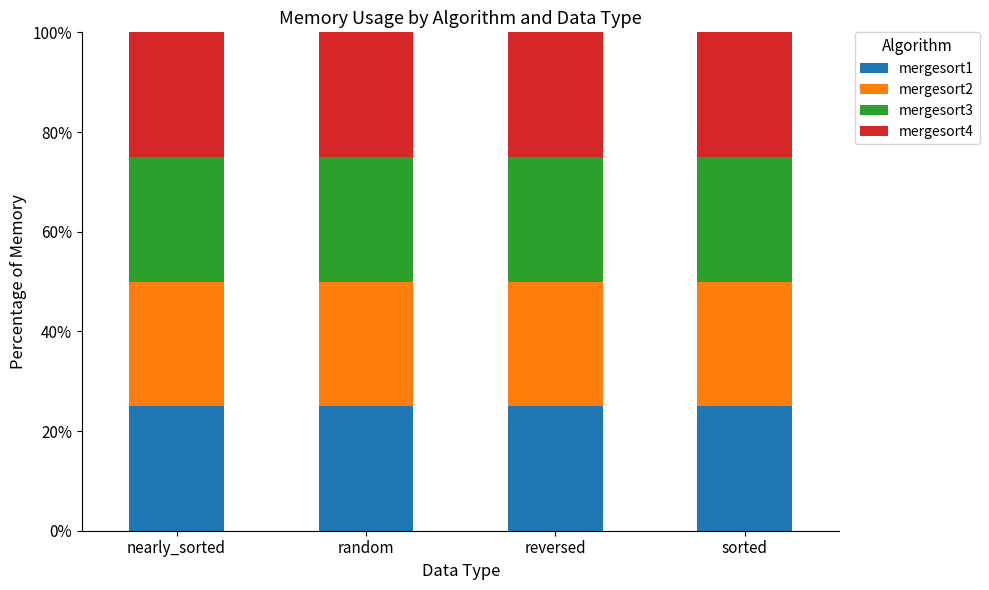

What is the sum of all mergesort1 values?

100.0